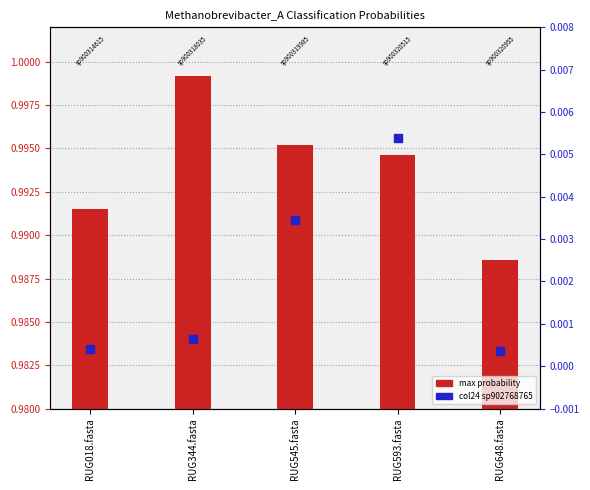

Is the value of col24 probability at RUG593.fasta greater than the value of max probability at RUG648.fasta?

No